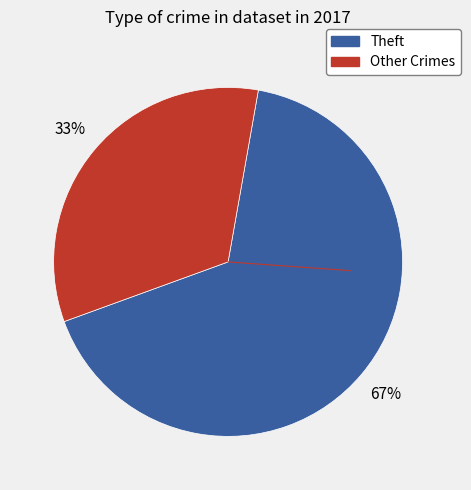

To the nearest percent, what is the average slice percentage?

50%